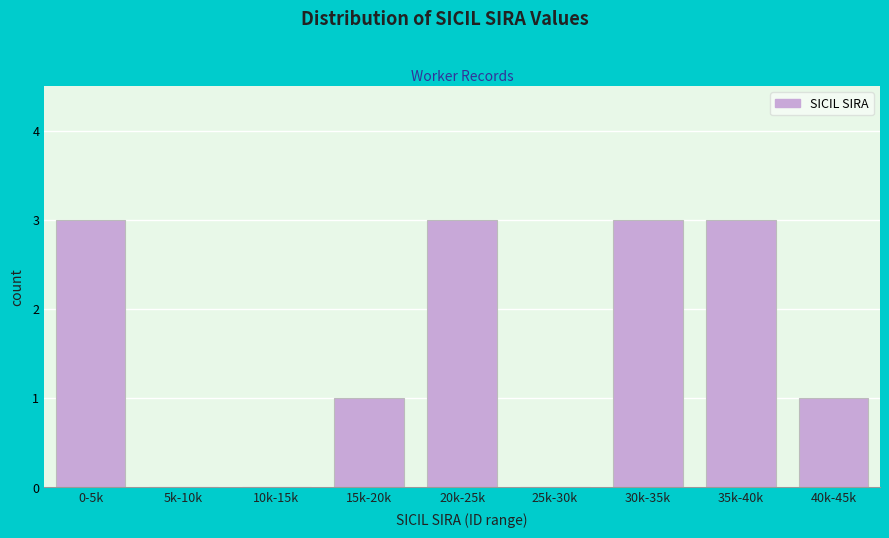

Reading right to left, extract all data points from this chart.

40k-45k=1	35k-40k=3	30k-35k=3	25k-30k=0	20k-25k=3	15k-20k=1	10k-15k=0	5k-10k=0	0-5k=3